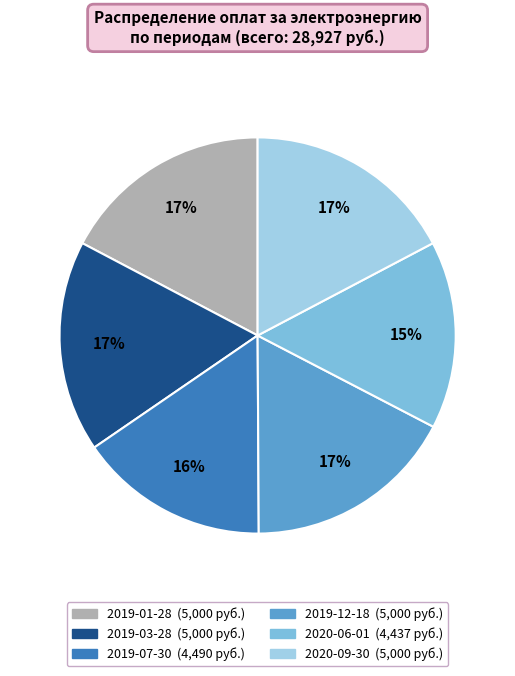

The 2019-07-30 slice represents 16% of the pie. True or false?

True